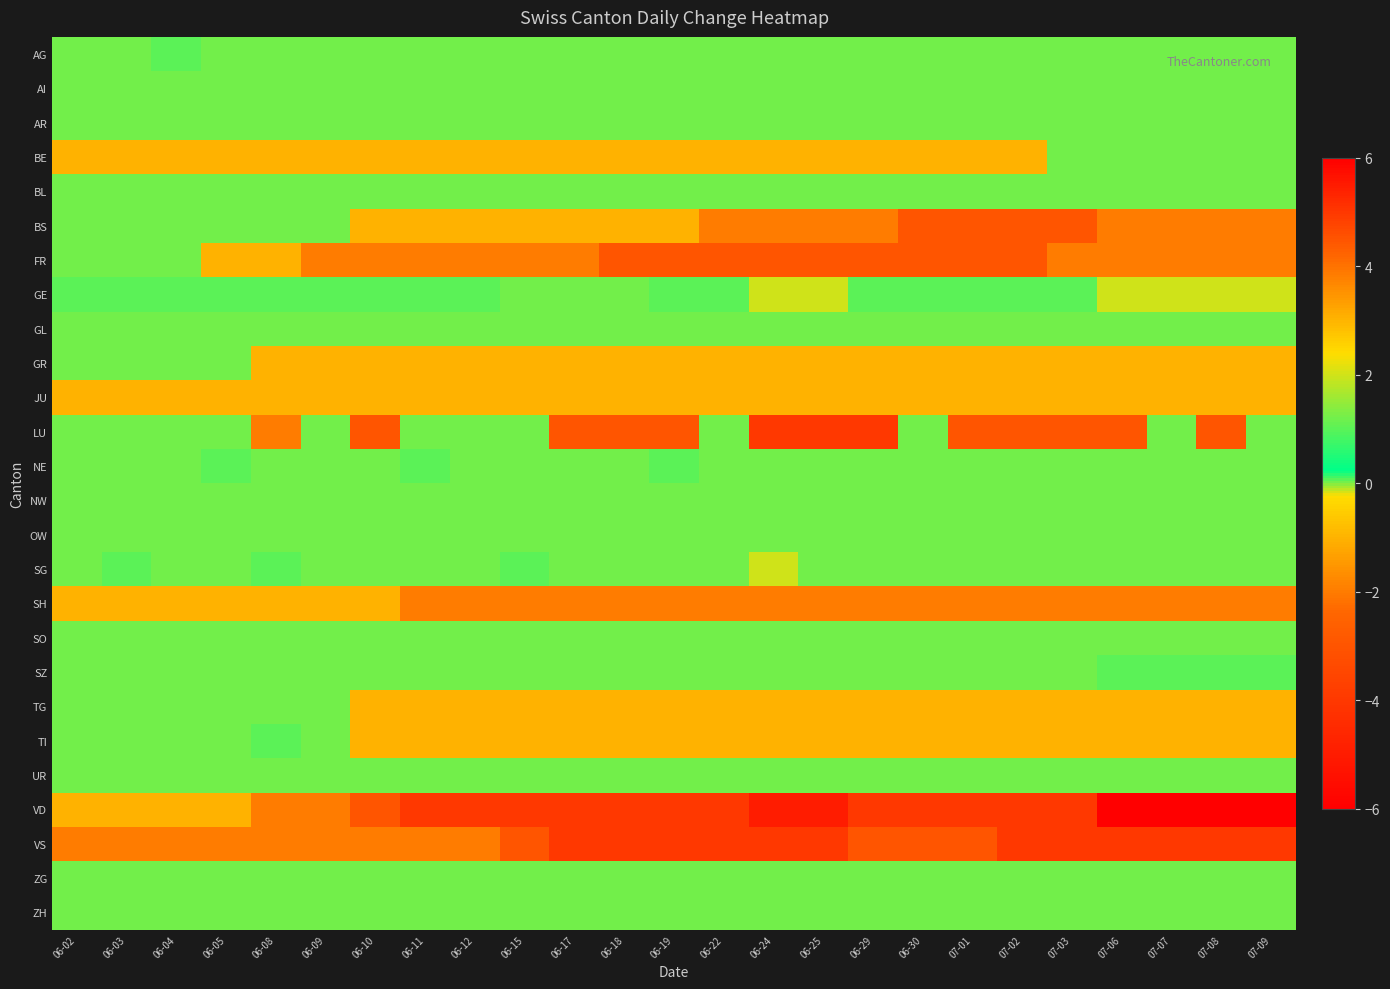

What is the minimum value shown in the chart?

-6